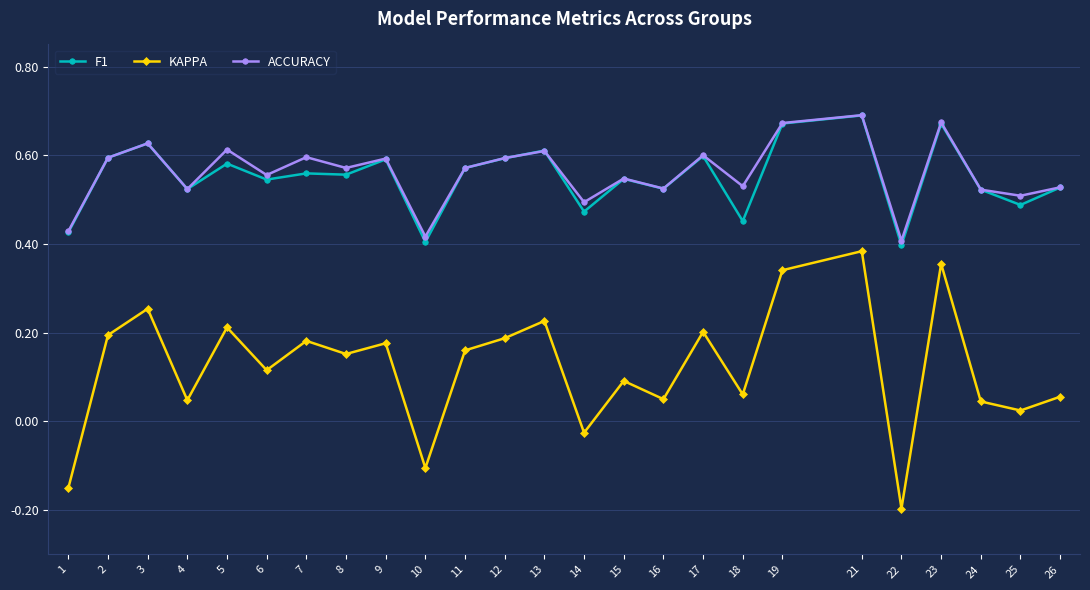

Where is the first local minimum for F1?

4